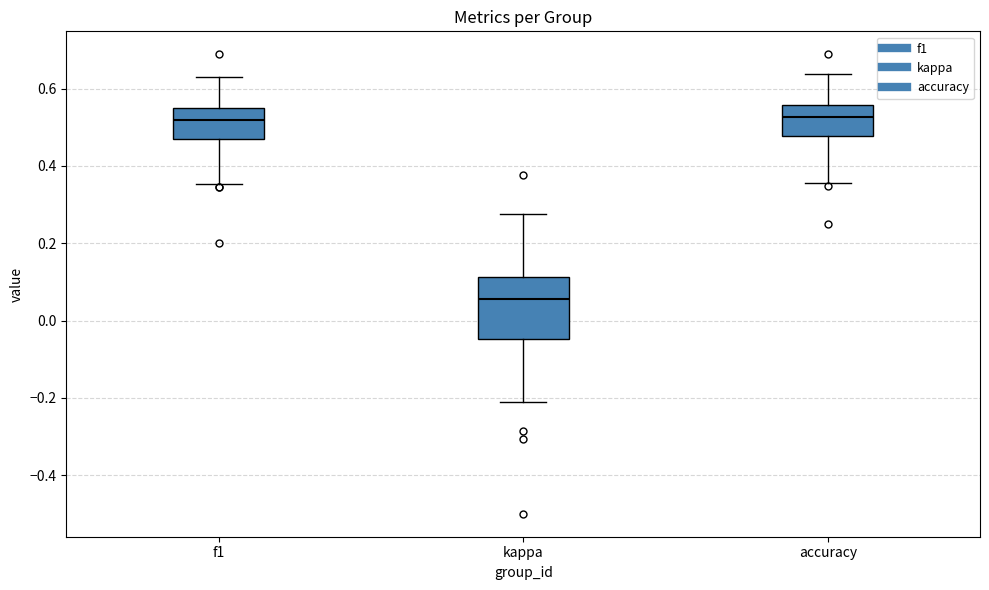

Reading left to right, transcribe this box plot: for each box, give where its median line is, the range the box spans, and where its two whiskers end, as read against the y-axis. The values are not printed on the chart, so give them approximately, as read against the axis.

f1: median 0.52, box 0.46 to 0.54, whiskers 0.36 to 0.64
kappa: median 0.06, box -0.04 to 0.12, whiskers -0.22 to 0.28
accuracy: median 0.52, box 0.48 to 0.56, whiskers 0.36 to 0.64